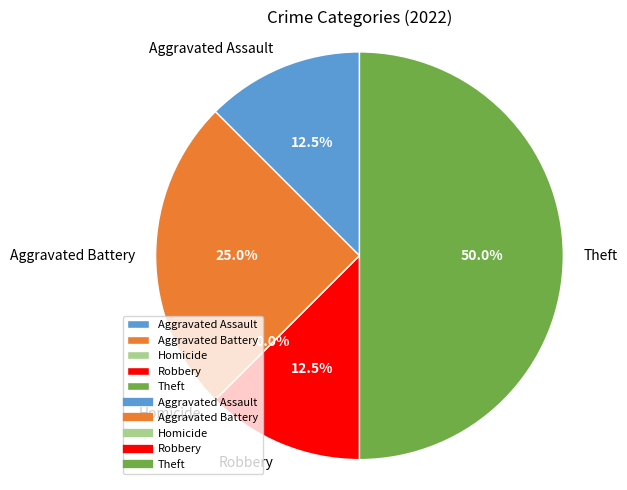

Which slice is the largest?

Theft